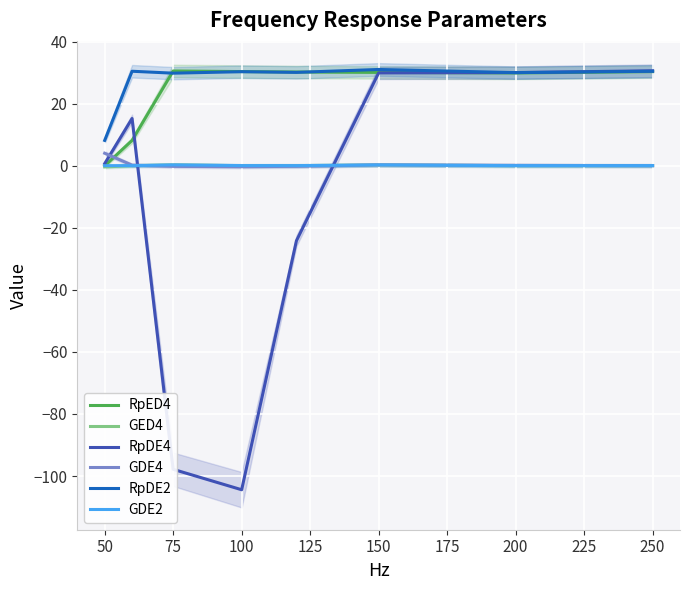

Which series has the largest total across all categories?

RpDE2